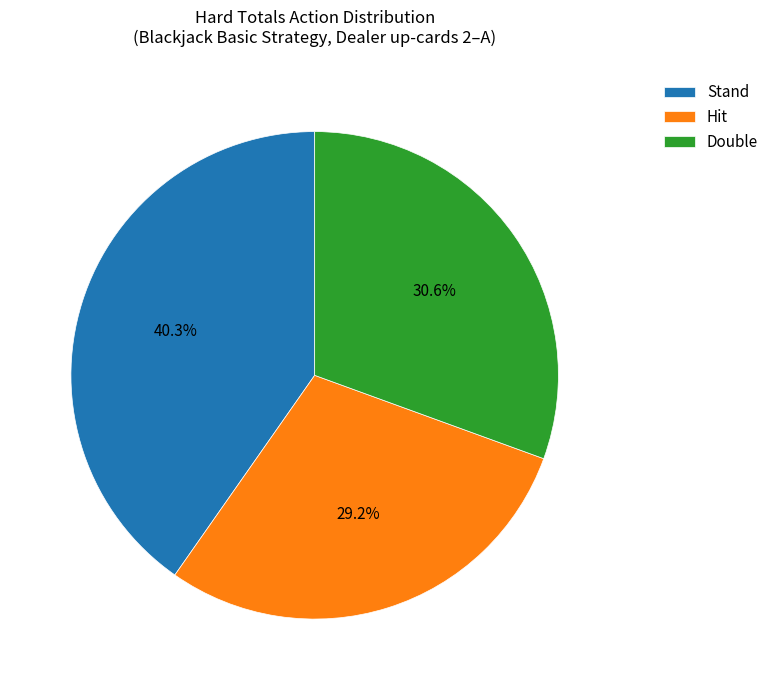

To the nearest percent, what is the difference between the largest and smallest slice percentages?

11%